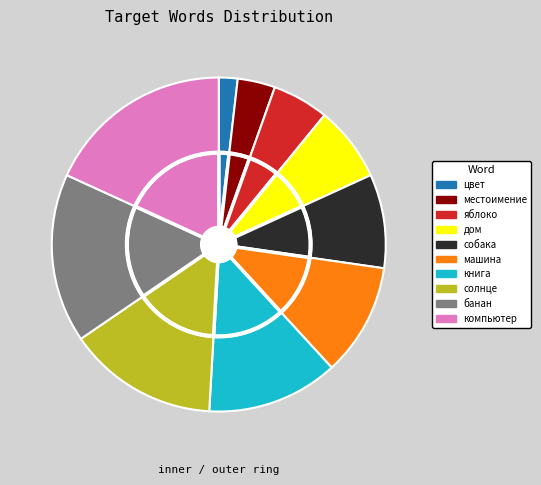

Is it true that компьютер is 27% of the pie?

False